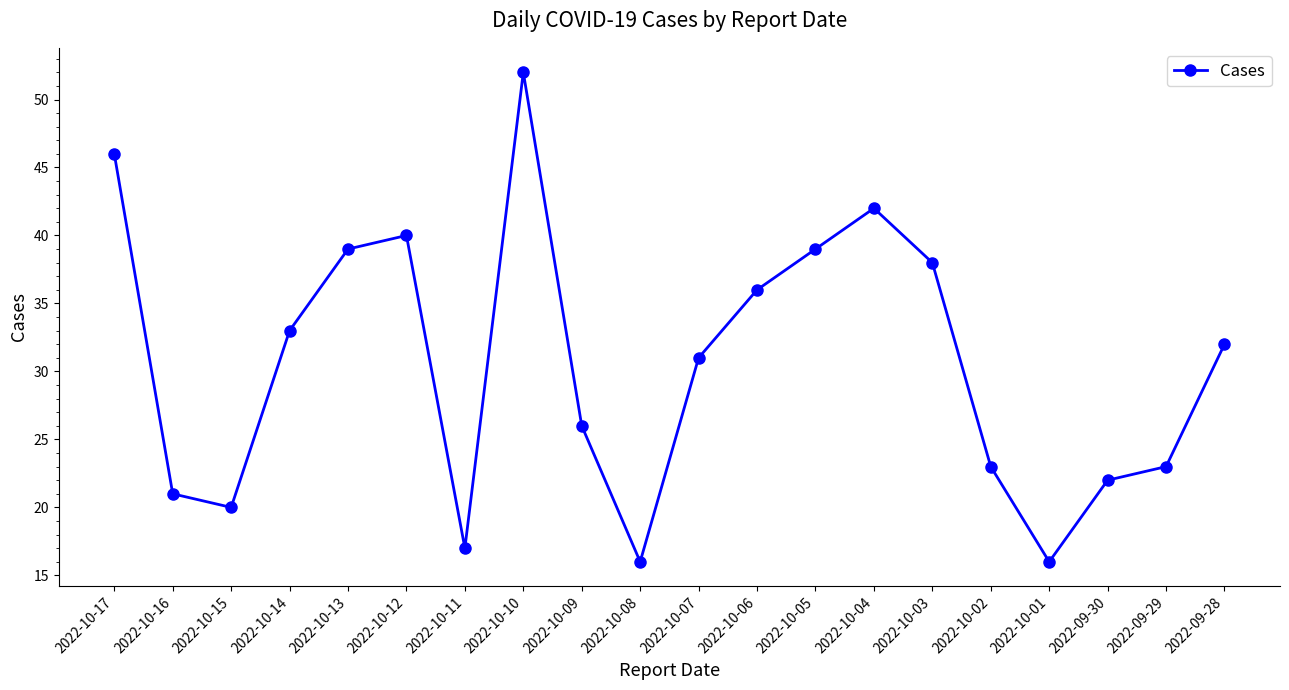

Approximately how many times larger is the value at 2022-10-12 compared to 2022-10-09?

1.5